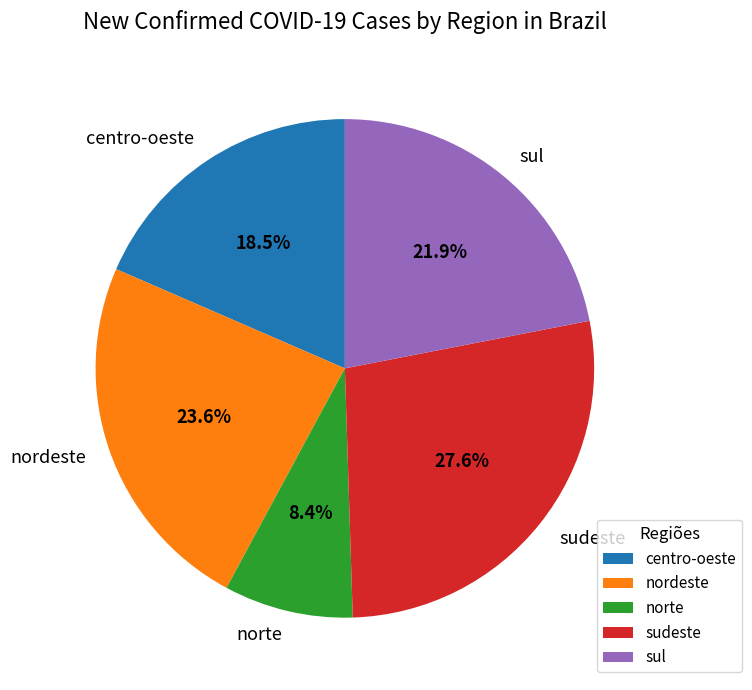

What is the ratio of the value at sul to the value at nordeste?

0.9